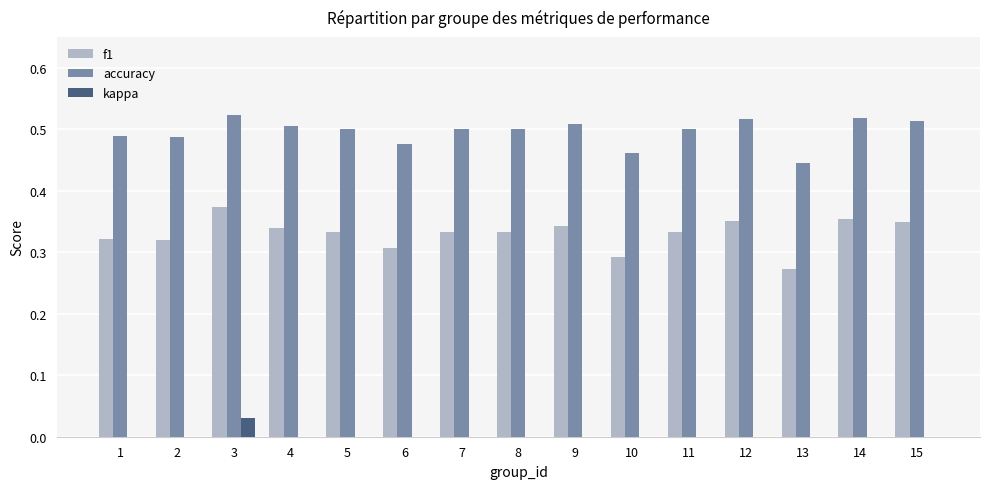

What is the sum of all accuracy values?

7.4